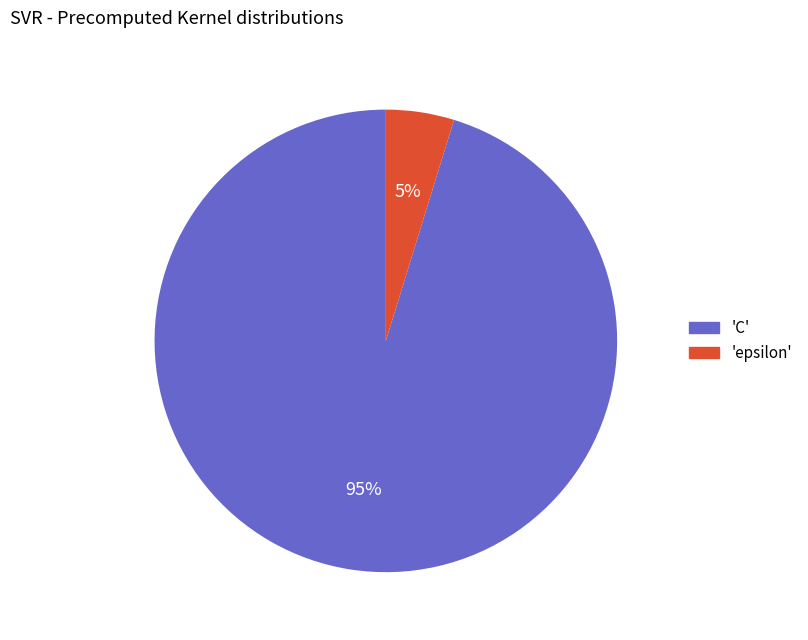

Which has a higher value, 'epsilon' or 'C'?

'C'